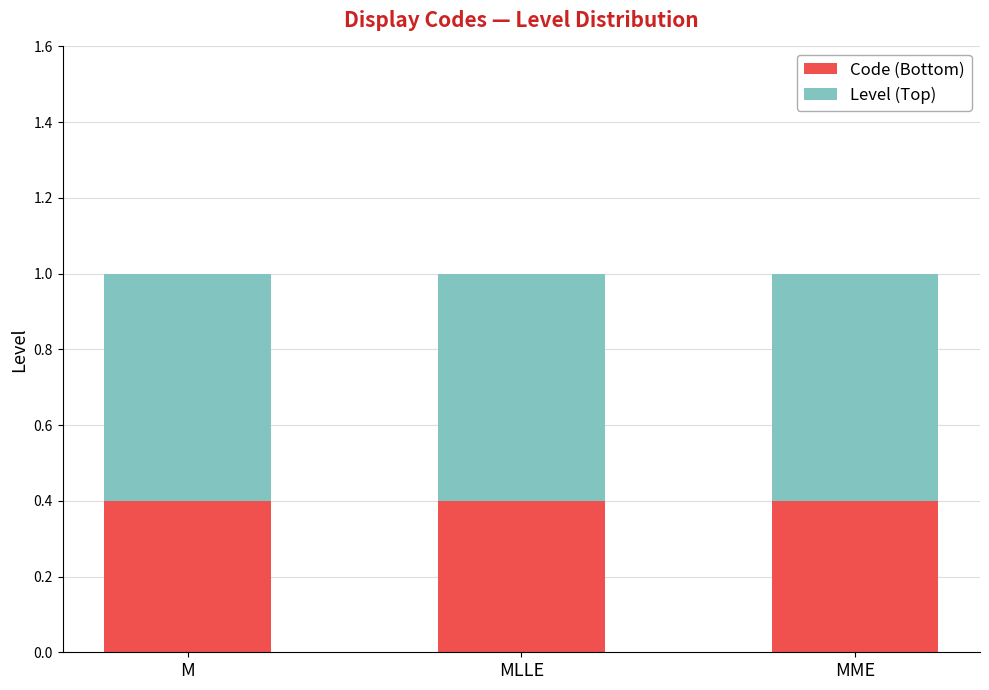

What is the approximate value of Code (Bottom) at MLLE?

0.4